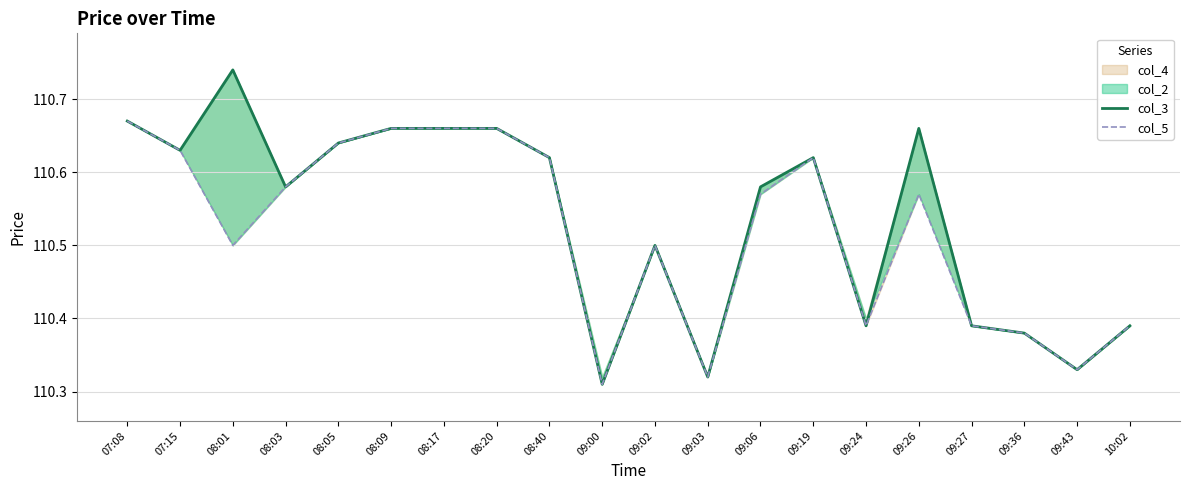

Between 07:08 and 09:06, which series saw the biggest shift?

col_5